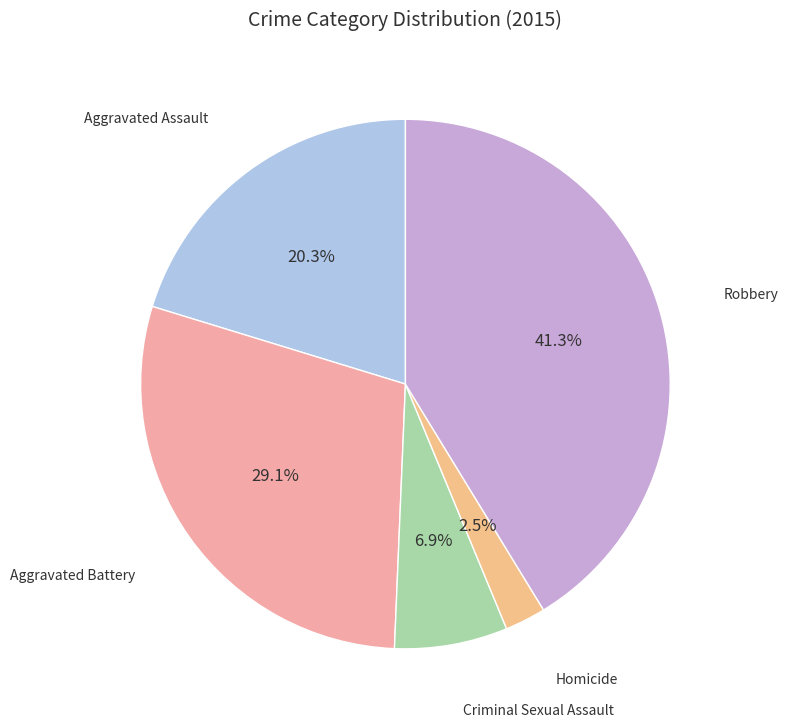

What is the largest slice in the pie chart?

Robbery